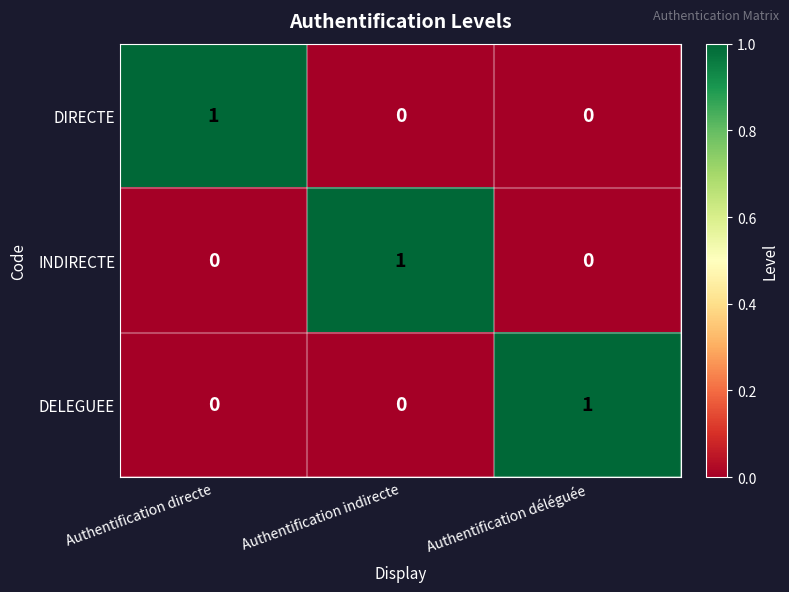

Is the value of DIRECTE at Authentification directe greater than the value of INDIRECTE at Authentification directe?

Yes